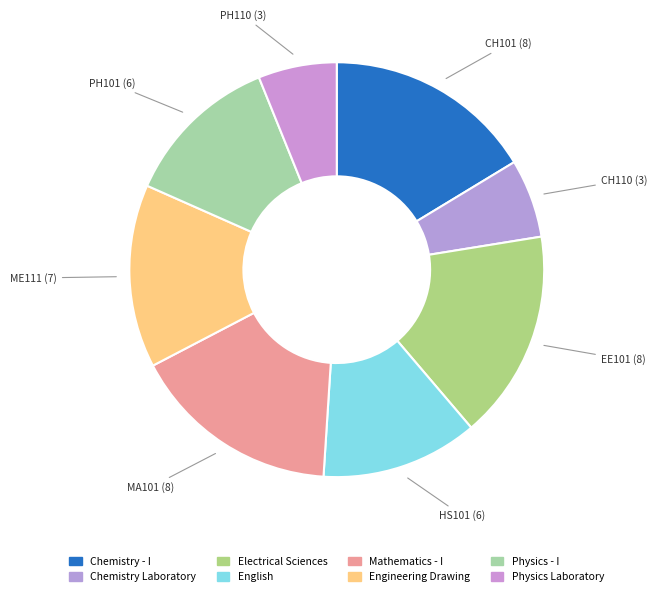

Which slice is the smallest?

CH110 (3)